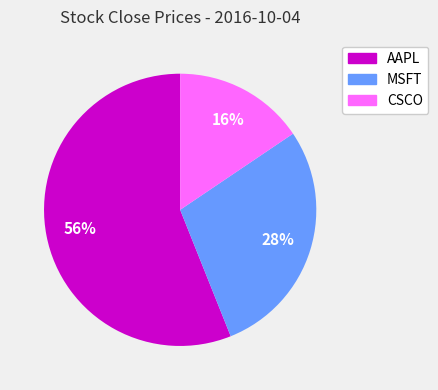

What percentage is the CSCO slice, to the nearest percent?

16%